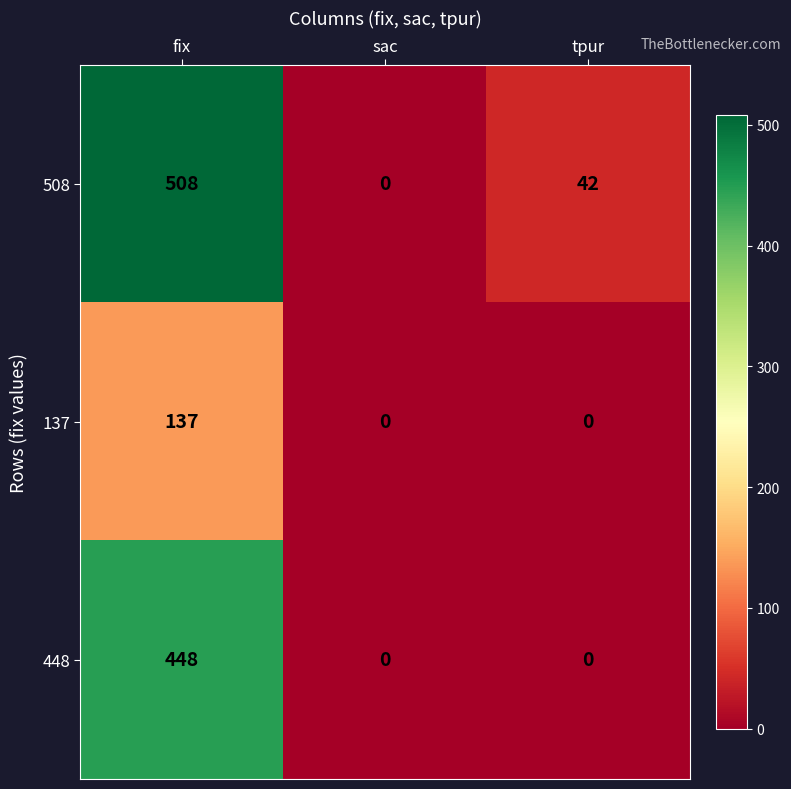

The 137 series shows 0 at tpur. True or false?

True